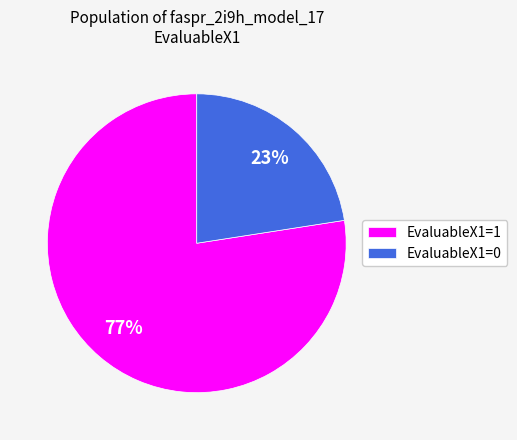

To the nearest percent, what is the combined percentage of EvaluableX1=1 and EvaluableX1=0?

100%